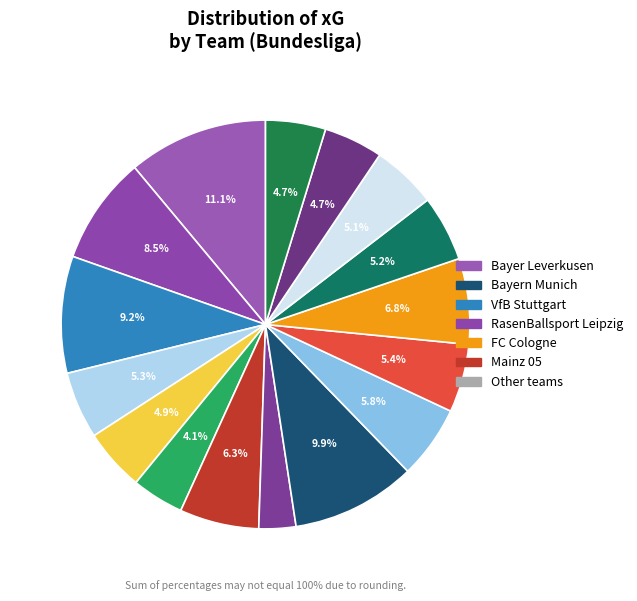

How many slices are in this pie chart?

16